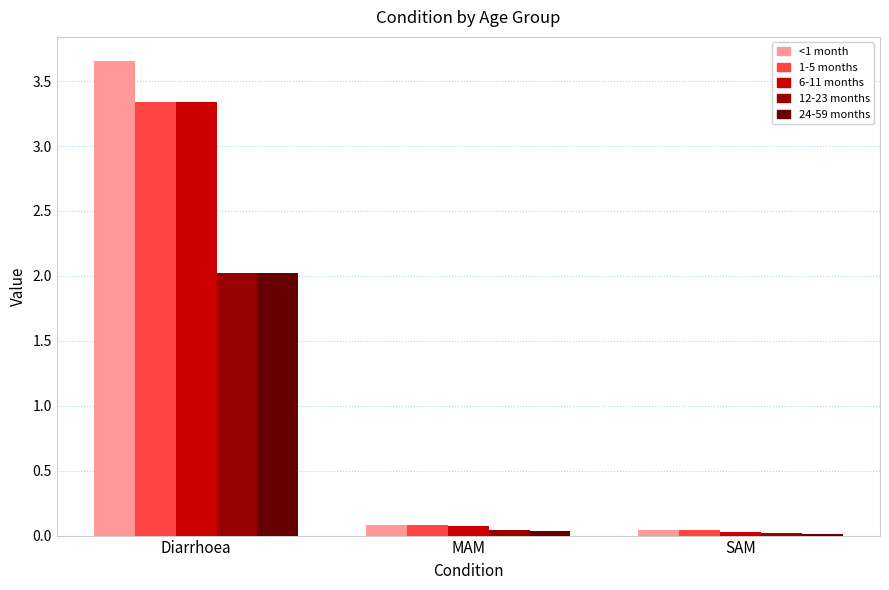

Between Diarrhoea and MAM, which series saw the biggest shift?

<1 month